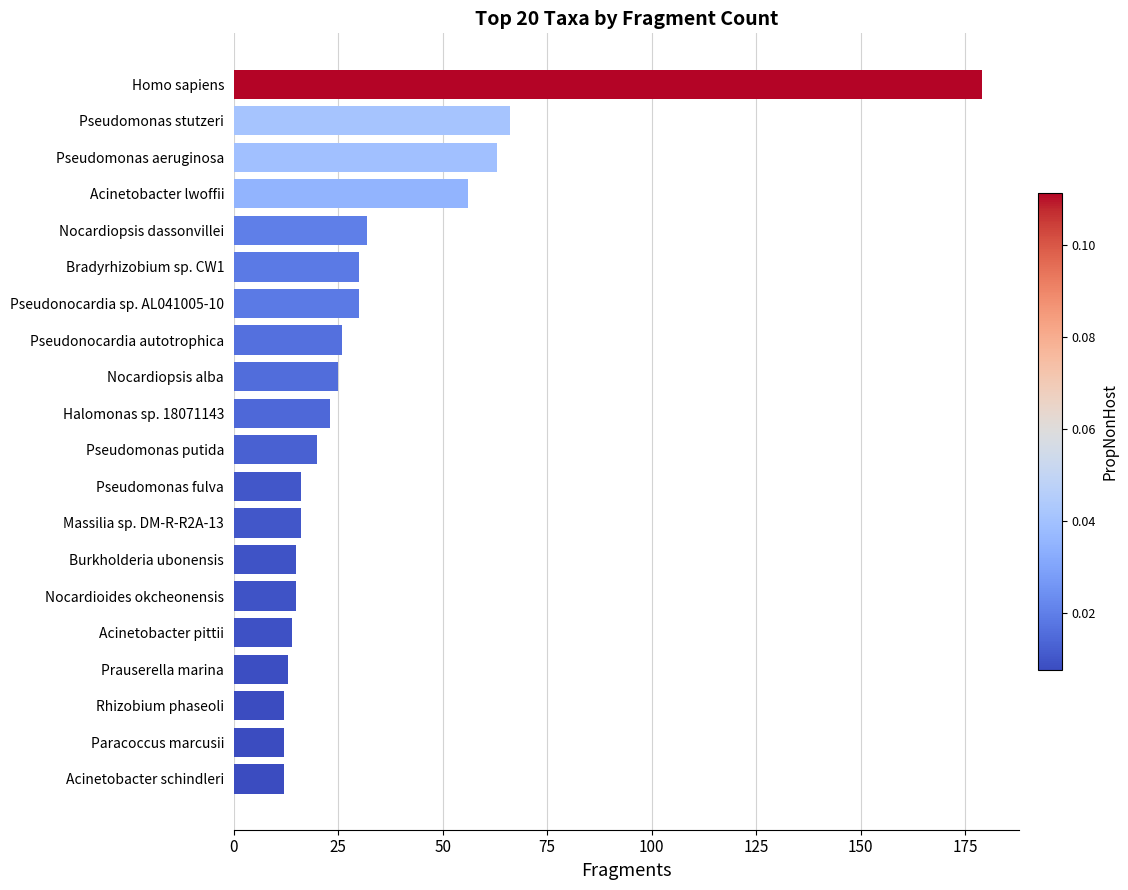

What is the difference between the maximum and second lowest values?

167